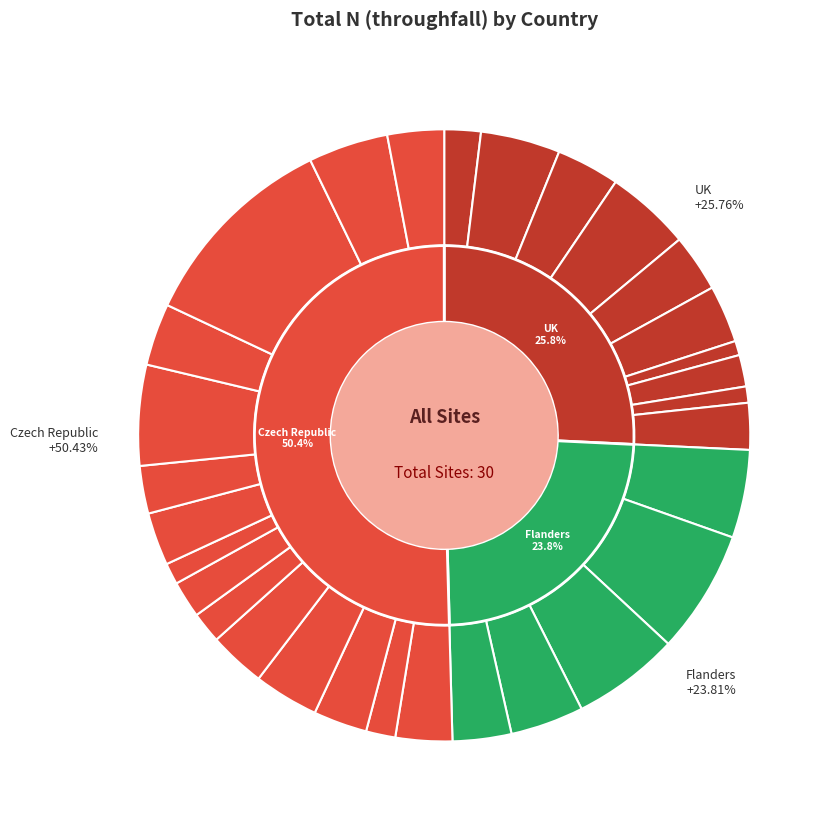

How many slices are in this pie chart?

30